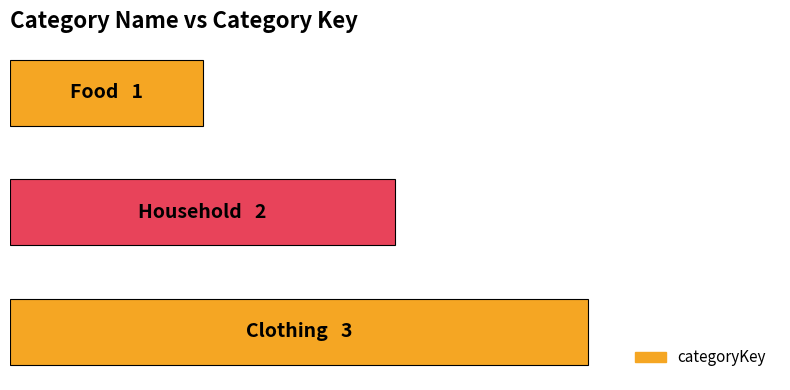

How many values are below 2?

1